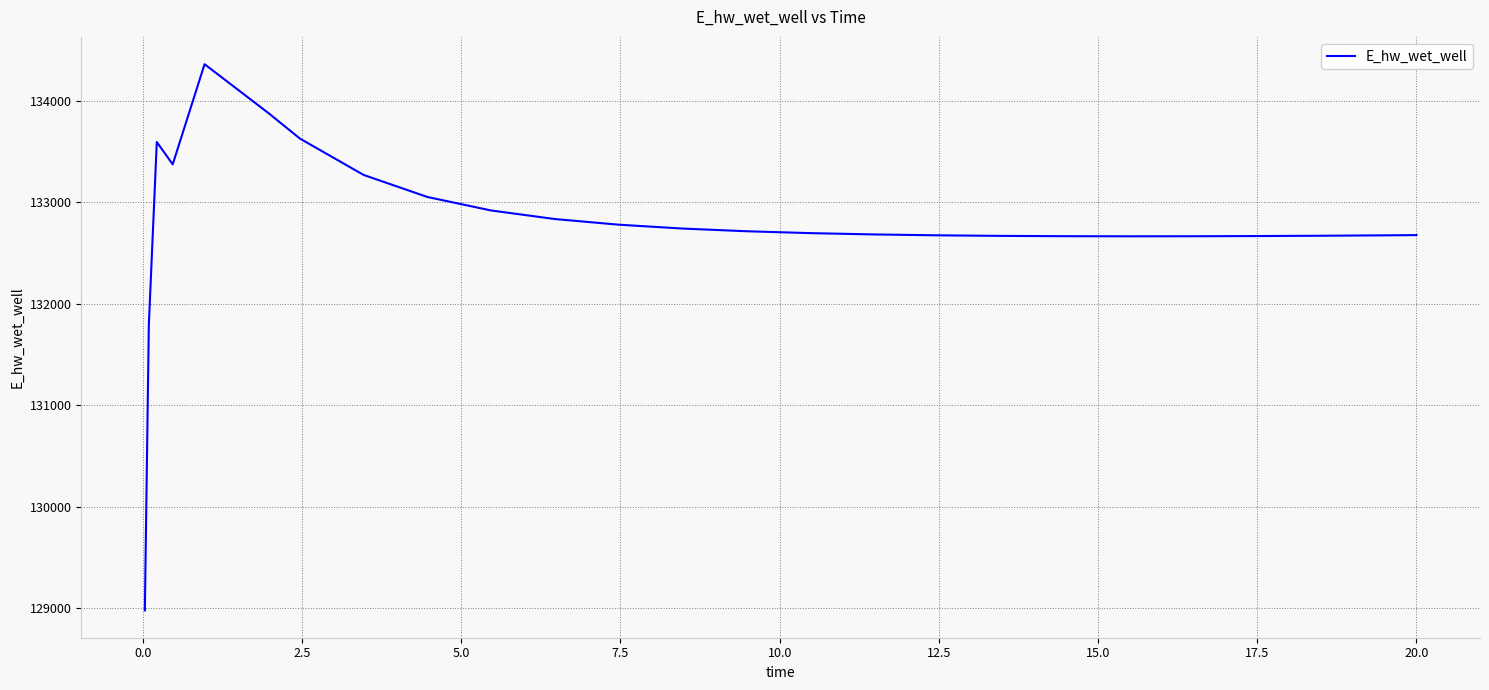

What is the minimum value shown in the chart?

128975.6